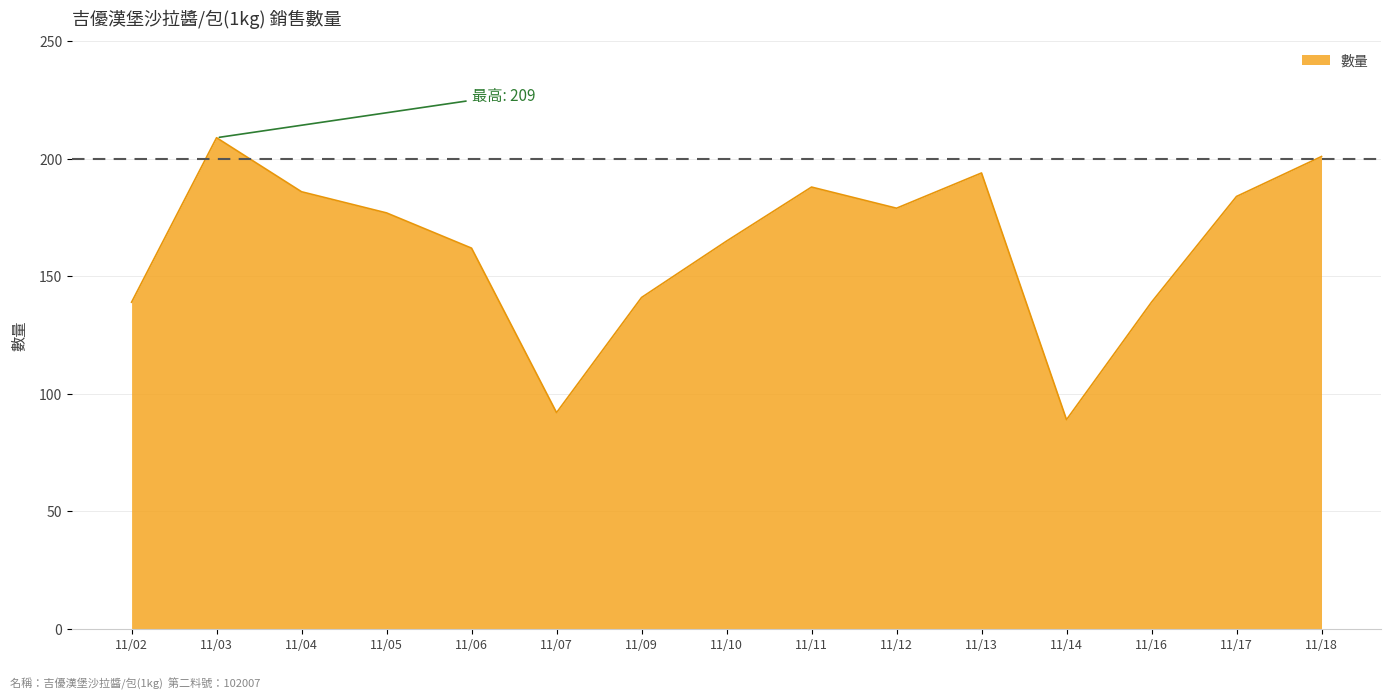

At which category does the data reach its first local peak?

11/03